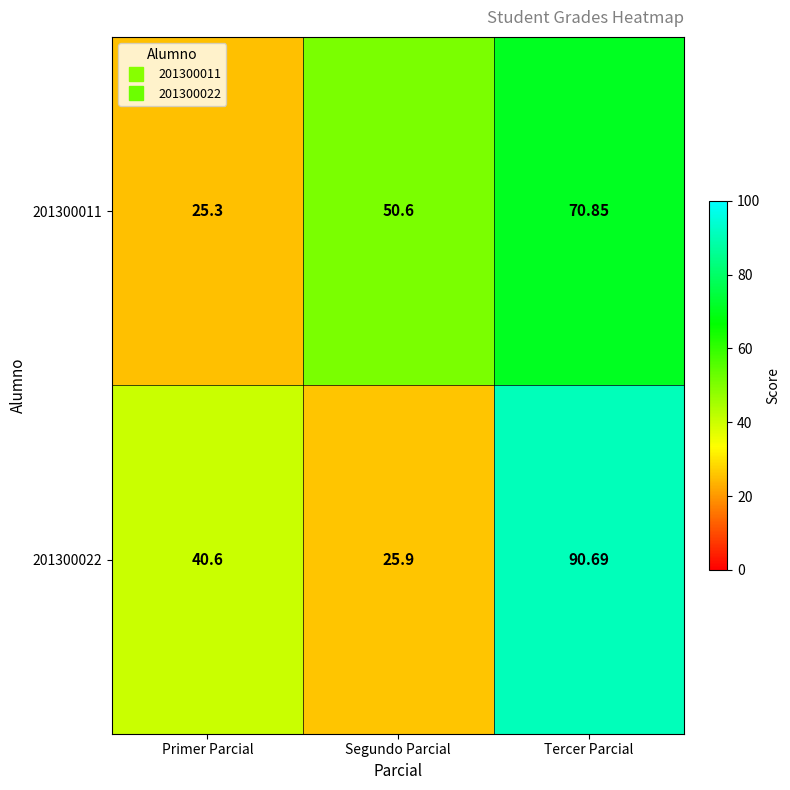

How many data points in 201300022 are above 40?

2